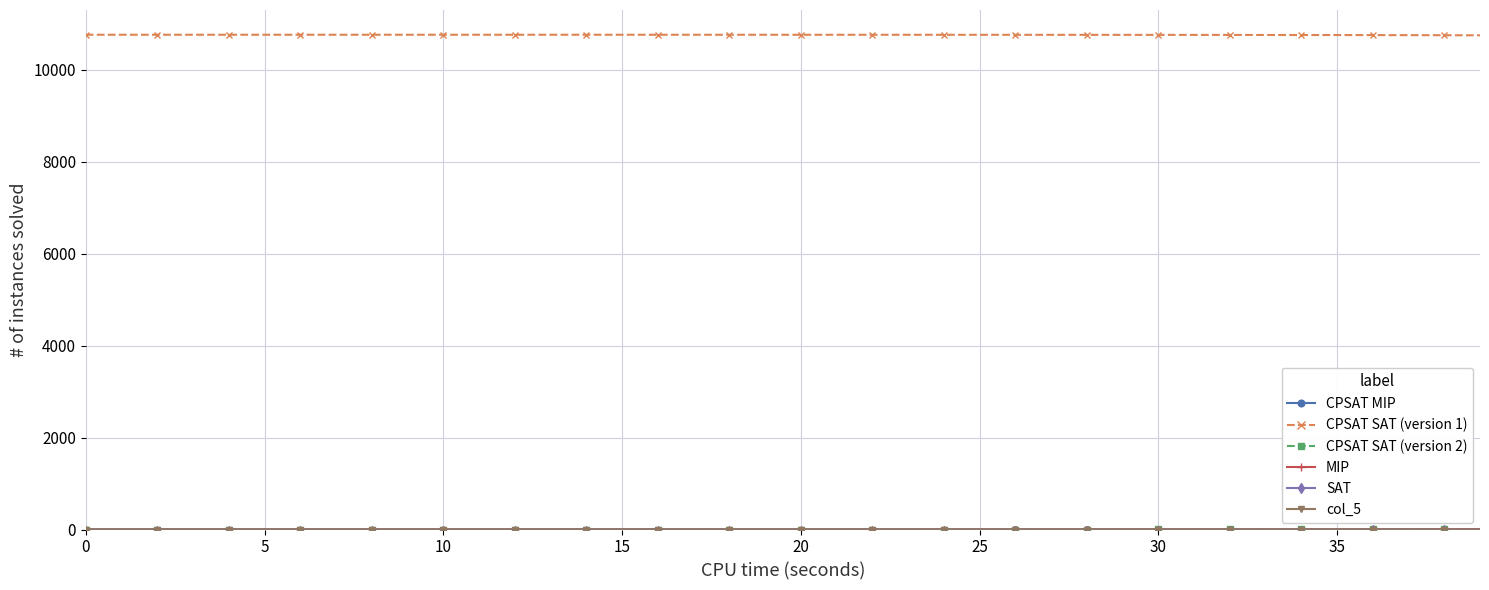

At how many categories does at least one series exceed 4079?

40